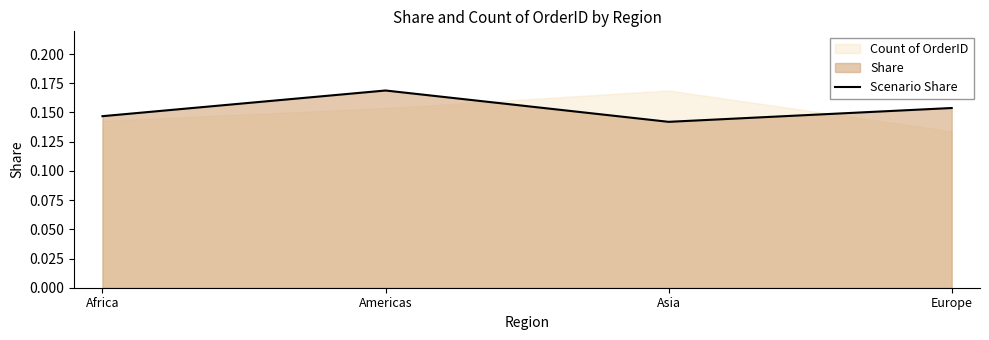

The value at Africa is 0.1. True or false?

False